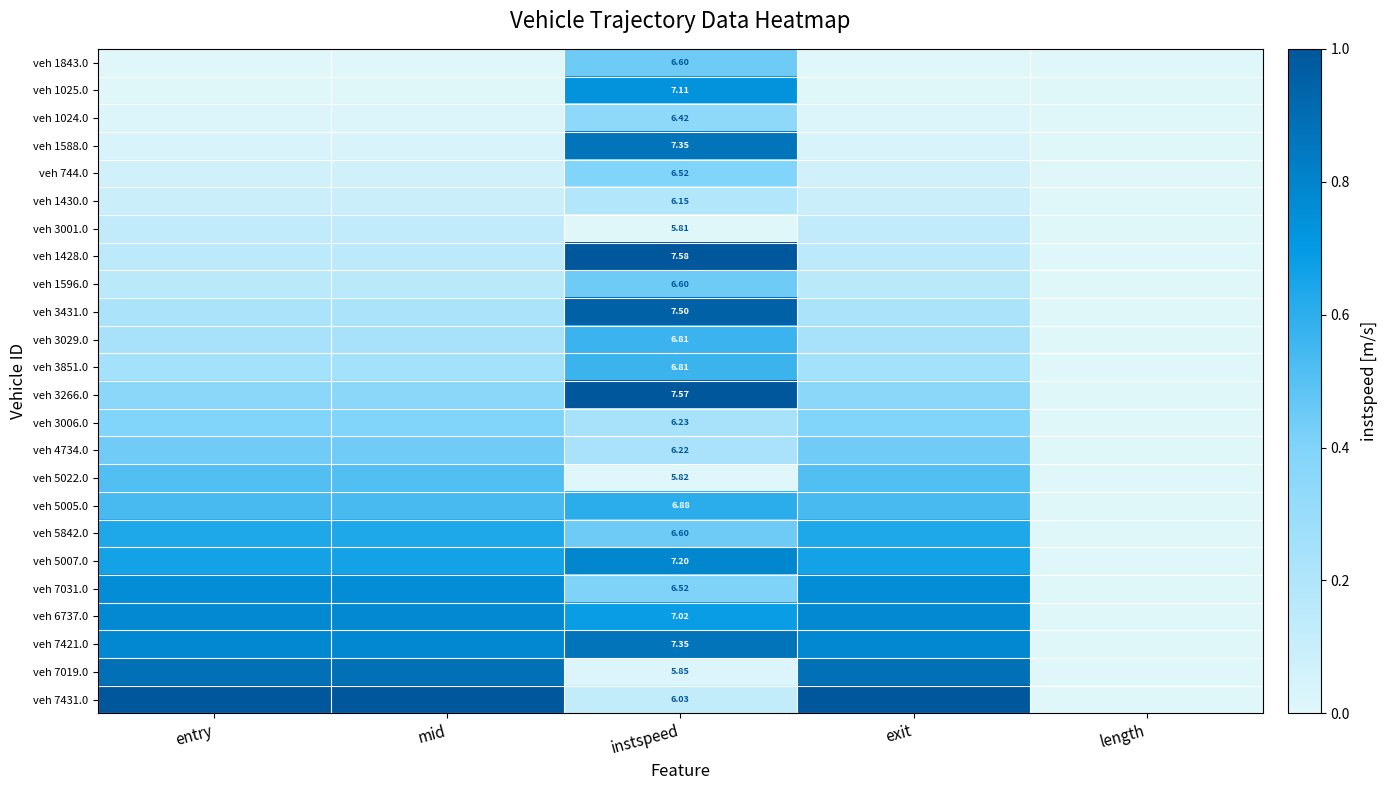

True or false: veh 5022.0 has a value of 0.2 at exit.

False